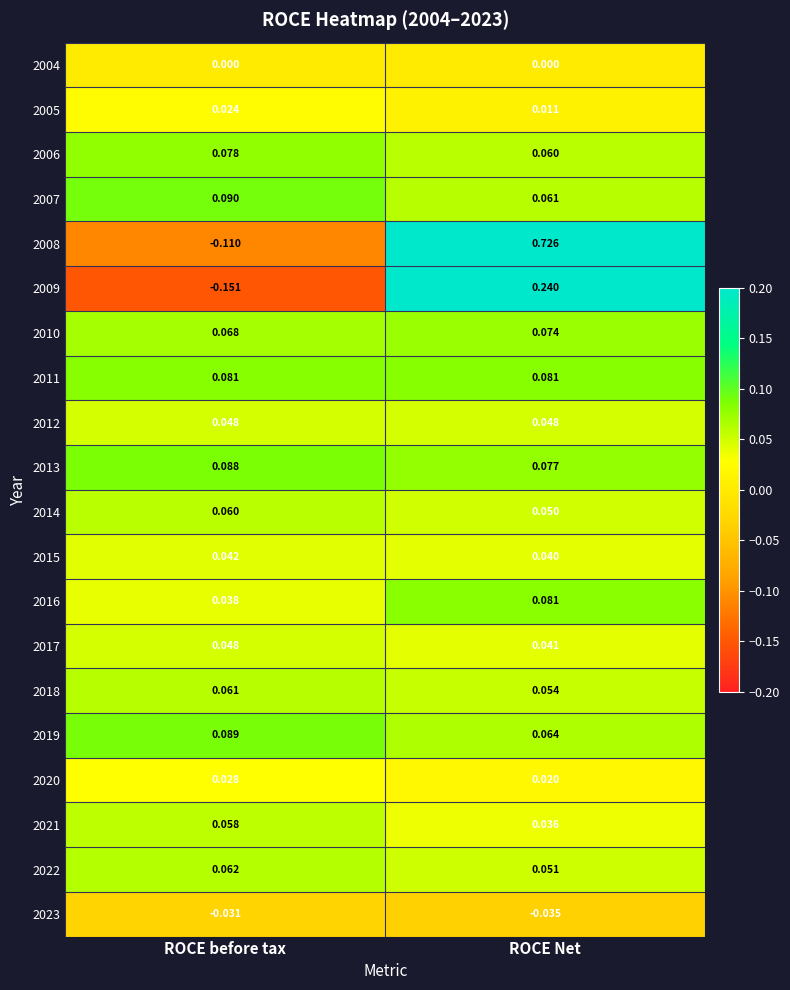

At which category is the sum across all series the highest?

ROCE Net